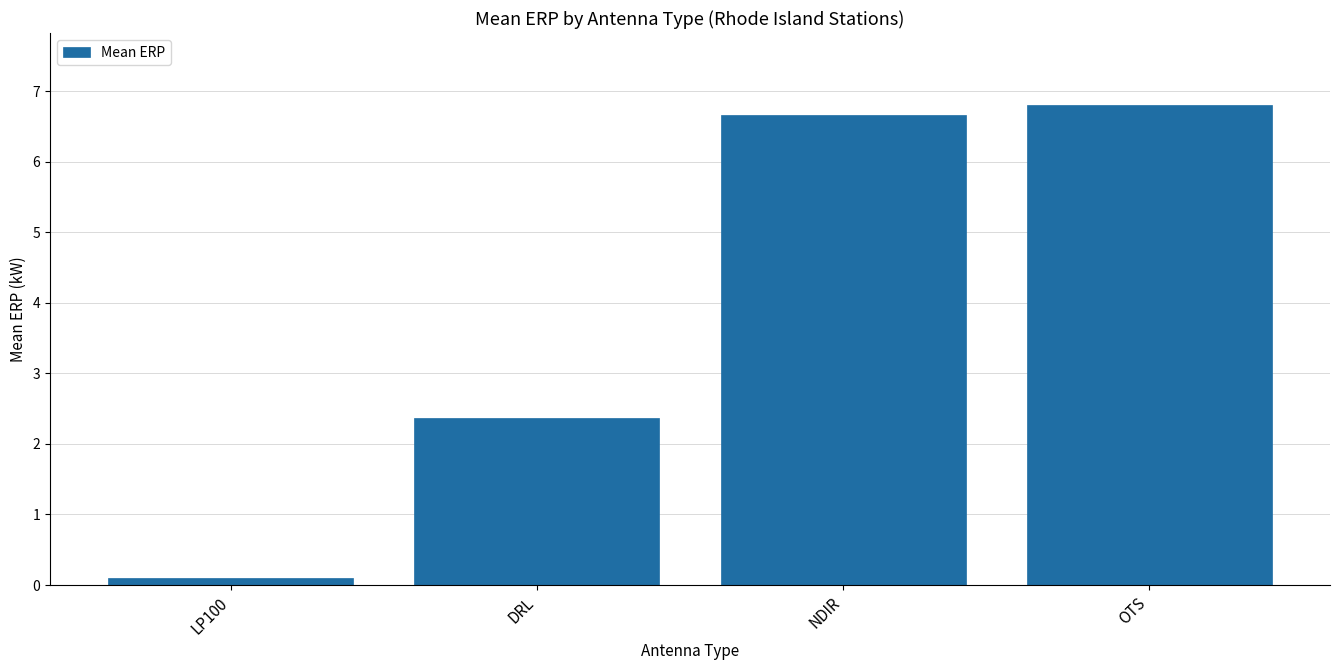

Rank the categories by value from highest to lowest.

OTS, NDIR, DRL, LP100